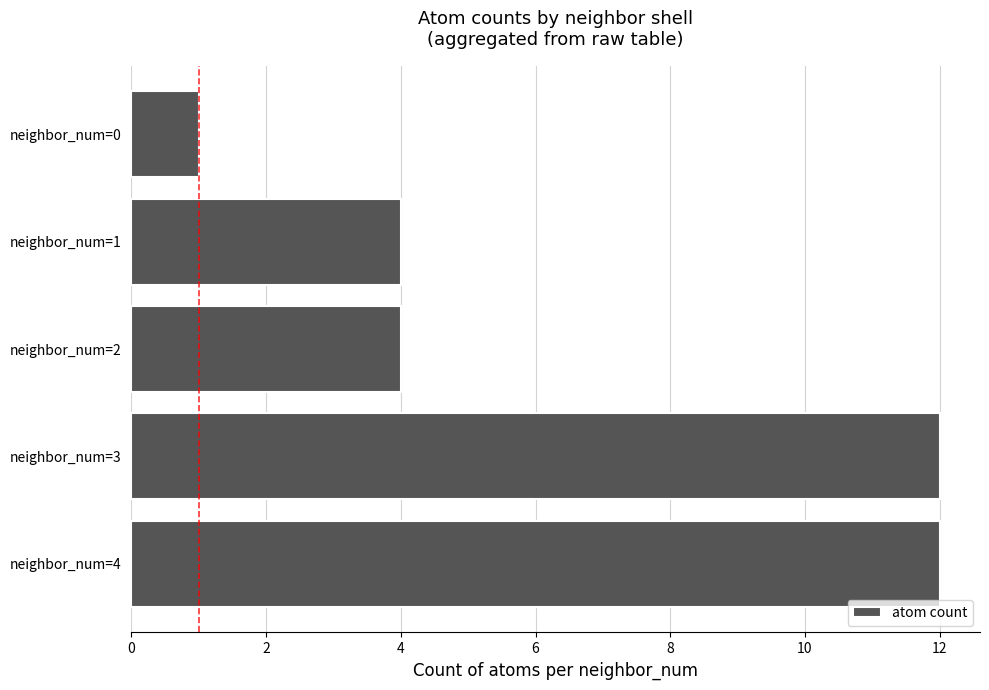

The chart shows a value of 7 at neighbor_num=1. True or false?

False